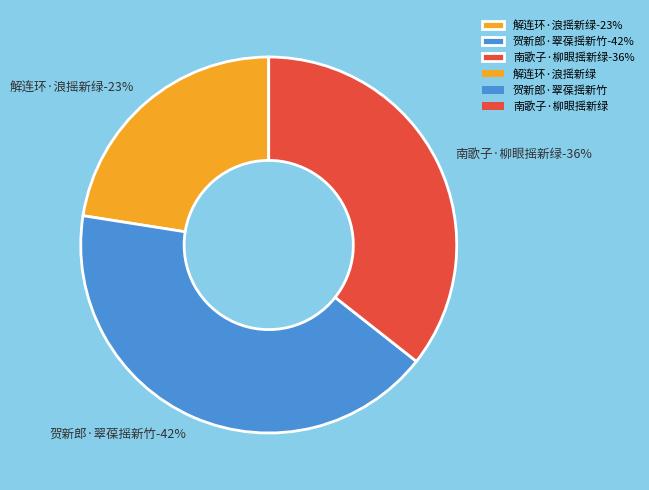

Does any single category account for the majority?

No